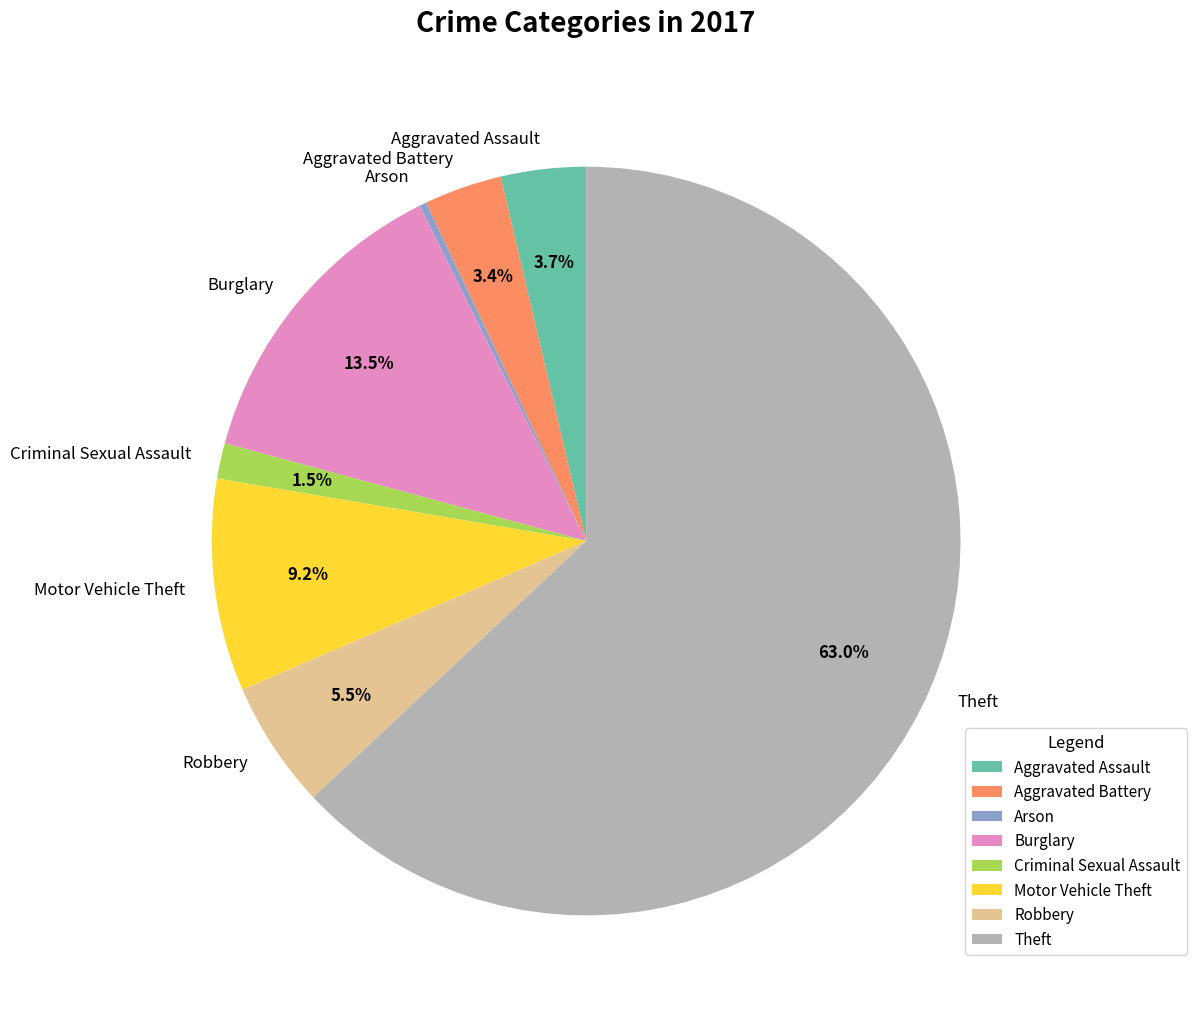

True or false: Aggravated Assault accounts for 4% of the total.

True